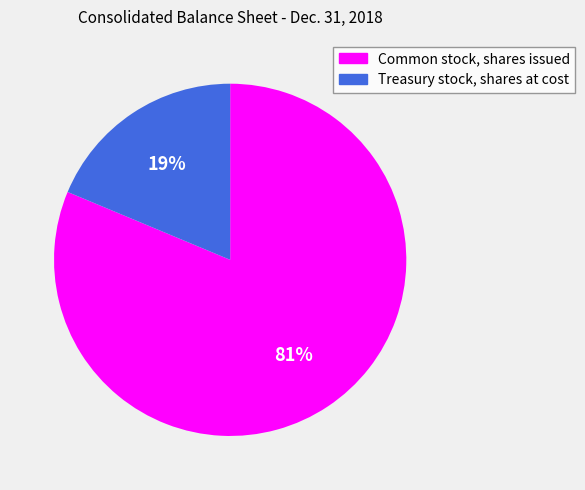

Combined, do Common stock, shares issued and Treasury stock, shares at cost account for over 50%?

Yes